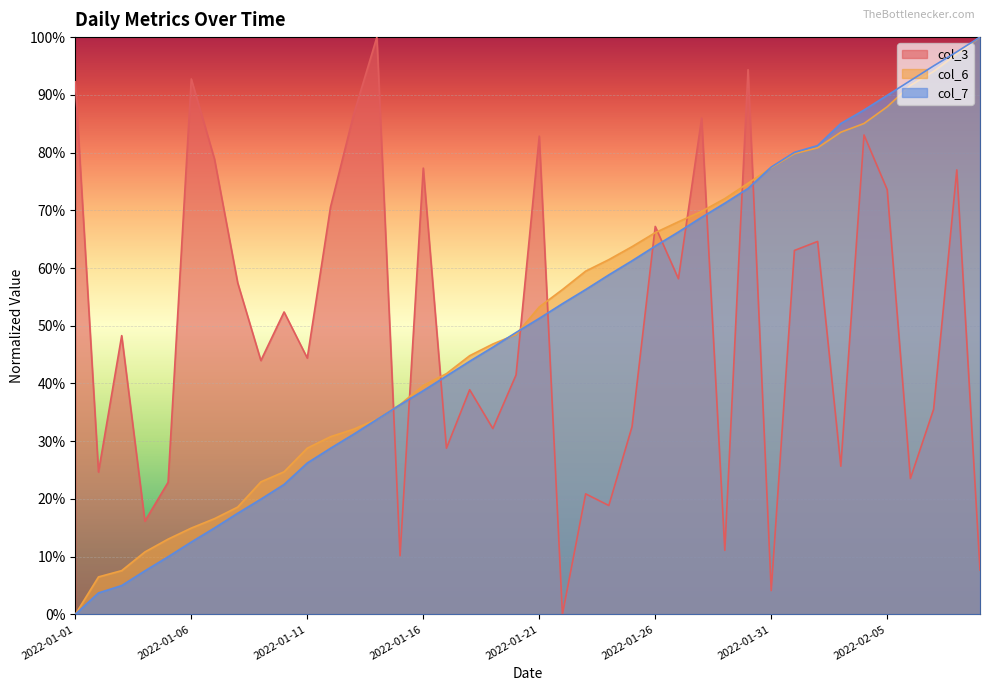

What is the difference between the highest and lowest values at 2022-01-03?

0.4